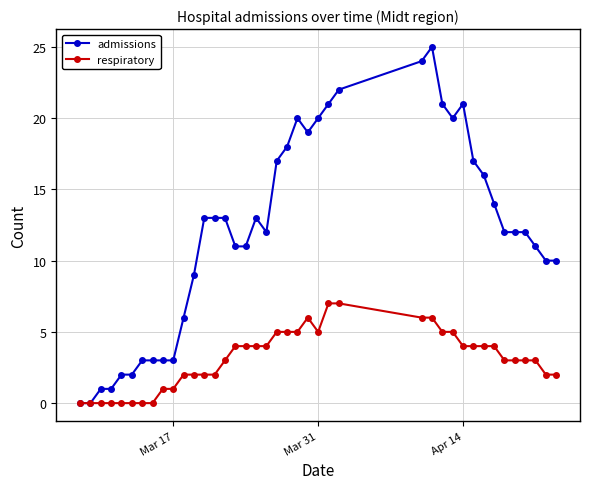

Which series has the largest range (max minus min)?

admissions